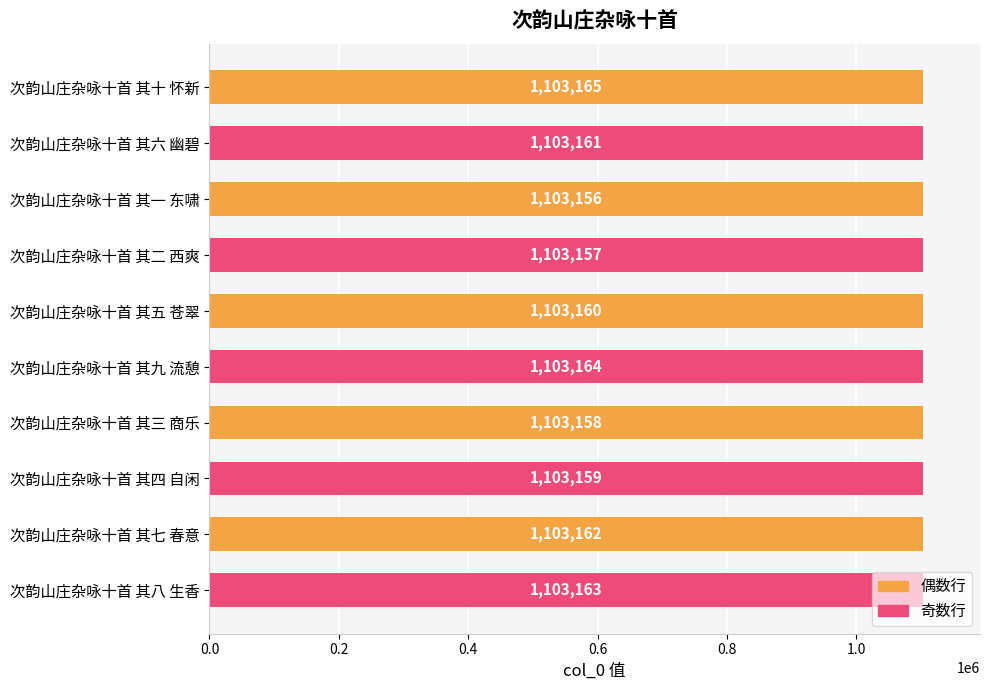

What is the label of the 6th bar from the bottom?

次韵山庄杂咏十首 其五 苍翠